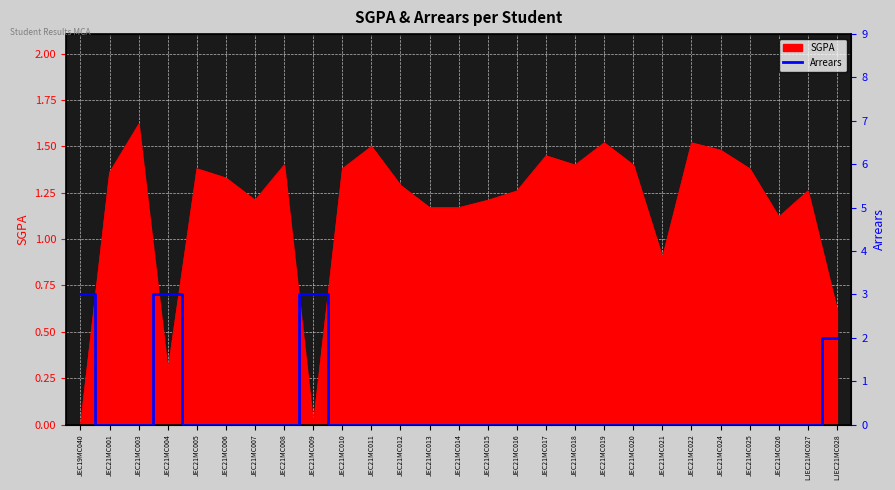

The value of SGPA at JEC21MC021 is 0.5. True or false?

False